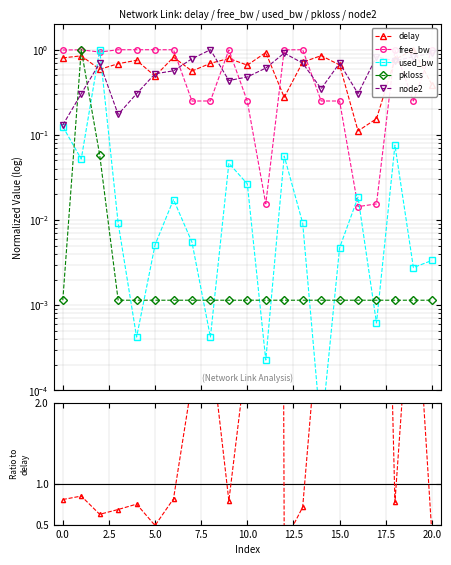

The used_bw series shows 0.0 at 20. True or false?

True